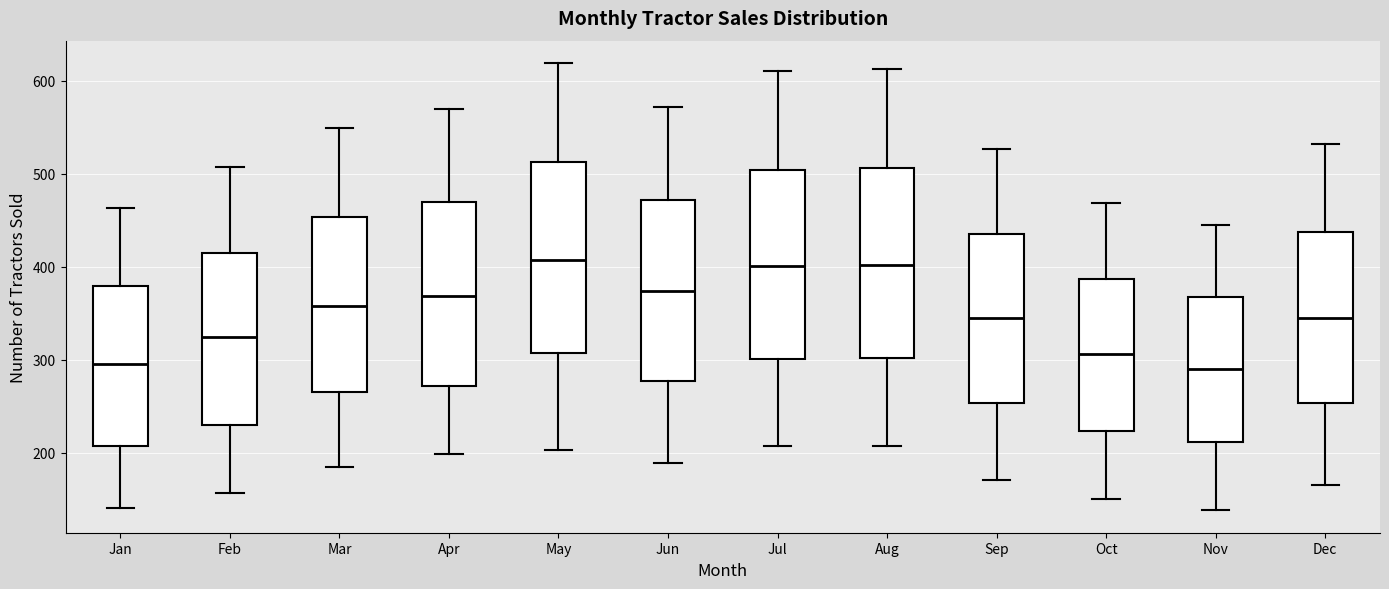

Reading left to right, transcribe this box plot: for each box, give where its median line is, the range the box spans, and where its two whiskers end, as read against the y-axis. The values are not printed on the chart, so give them approximately, as read against the axis.

Jan: median 300, box 210 to 380, whiskers 140 to 460
Feb: median 320, box 230 to 420, whiskers 160 to 510
Mar: median 360, box 260 to 450, whiskers 190 to 550
Apr: median 370, box 270 to 470, whiskers 200 to 570
May: median 410, box 310 to 510, whiskers 200 to 620
Jun: median 370, box 280 to 470, whiskers 190 to 570
Jul: median 400, box 300 to 500, whiskers 210 to 610
Aug: median 400, box 300 to 510, whiskers 210 to 610
Sep: median 340, box 250 to 440, whiskers 170 to 530
Oct: median 310, box 220 to 390, whiskers 150 to 470
Nov: median 290, box 210 to 370, whiskers 140 to 450
Dec: median 340, box 250 to 440, whiskers 170 to 530